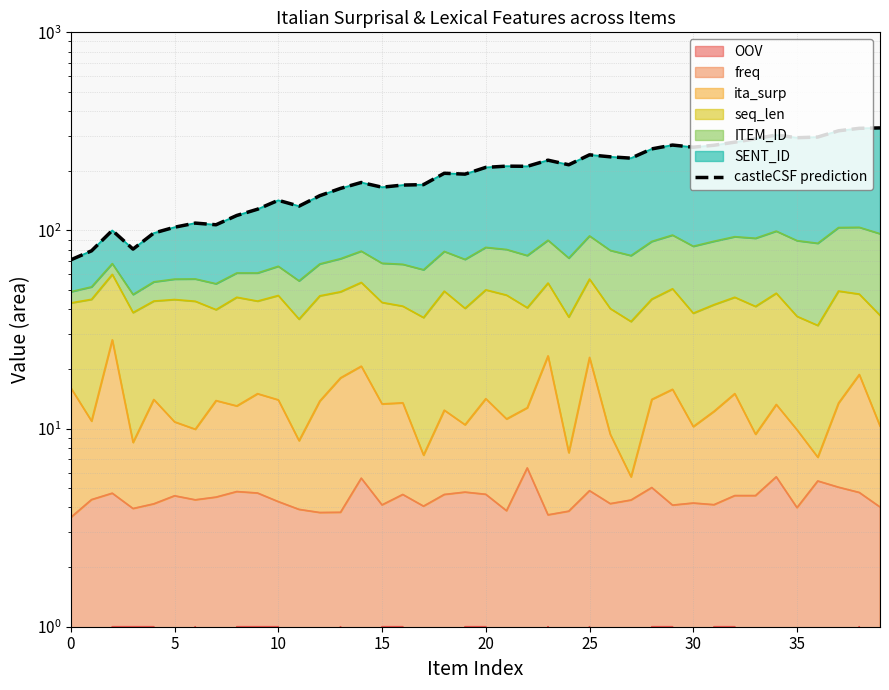

How many values are below 208?

20